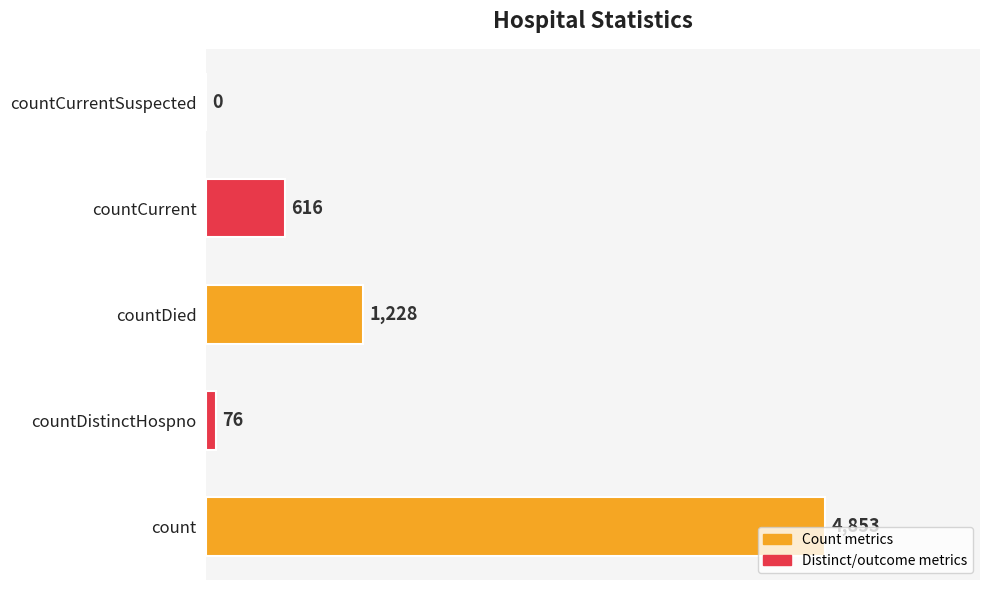

What is the maximum value shown in the chart?

4853